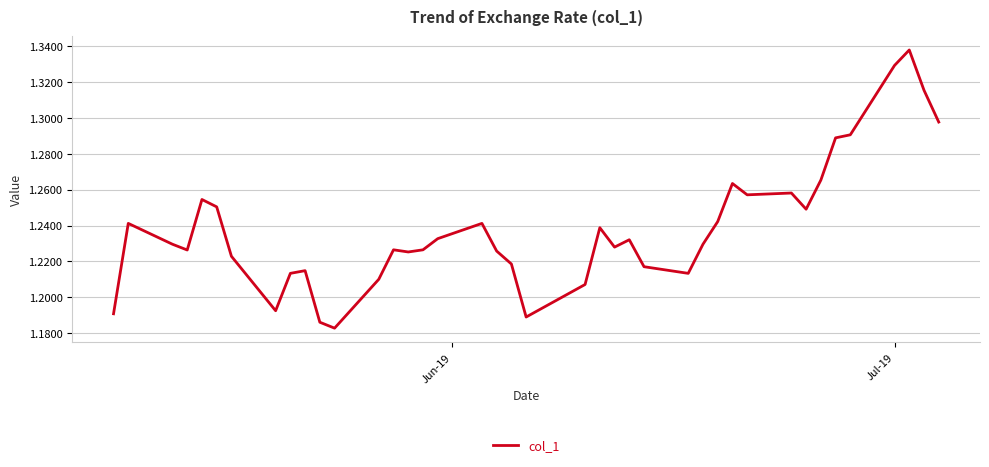

How many points are lower than both their immediate neighbors (excluding endpoints)?

9